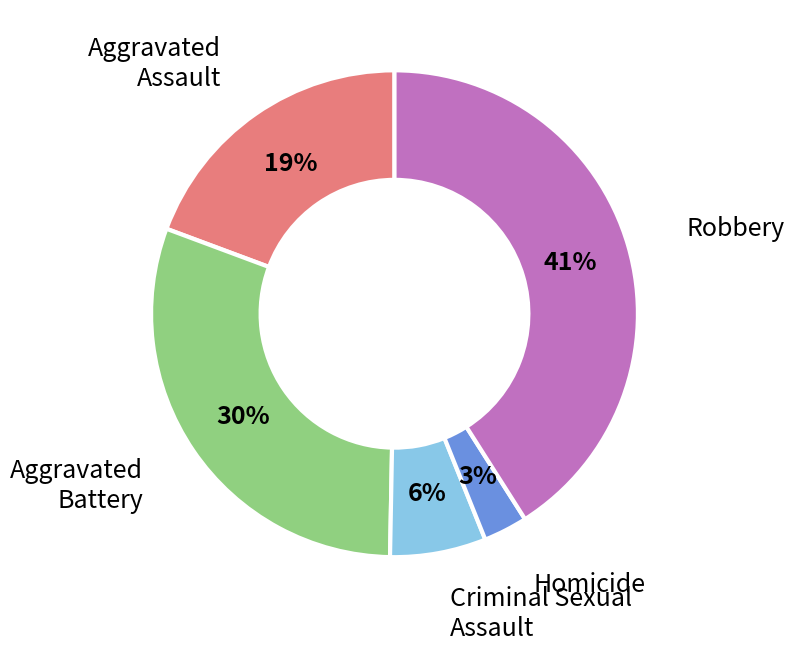

Do Robbery and Aggravated Battery together represent more than half of the pie?

Yes